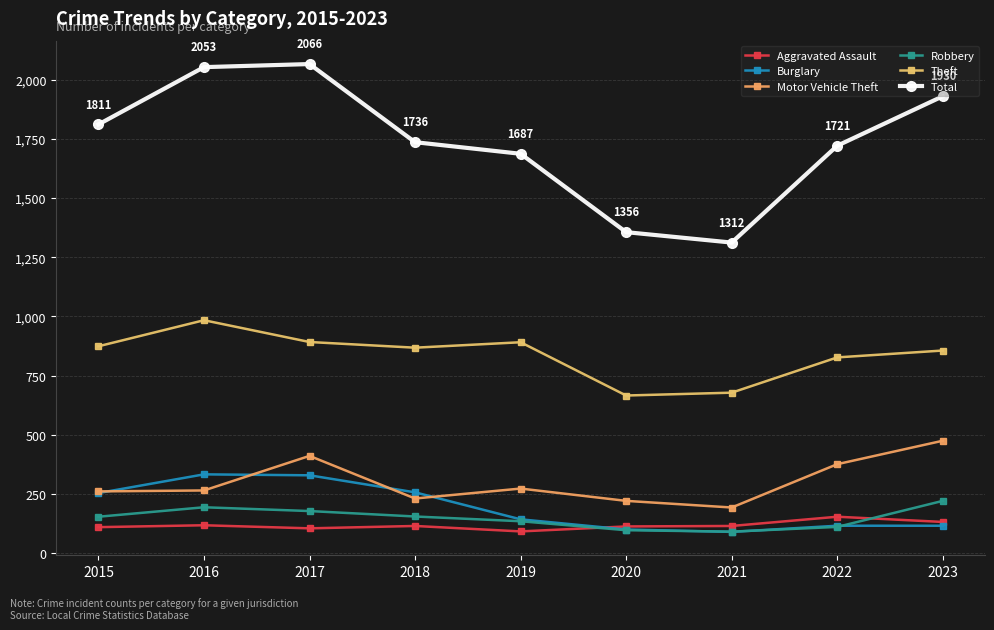

At 2019, list the series in order from largest to smallest.

Total, Theft, Motor Vehicle Theft, Burglary, Robbery, Aggravated Assault